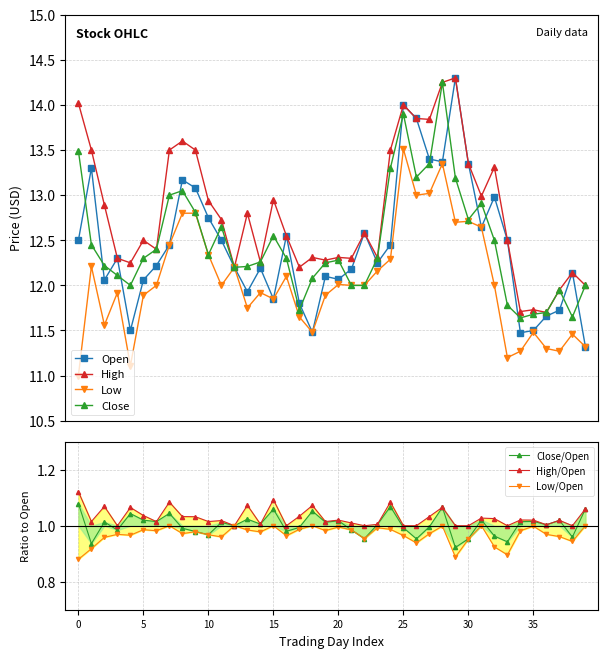

What is the minimum value for Close?

11.6